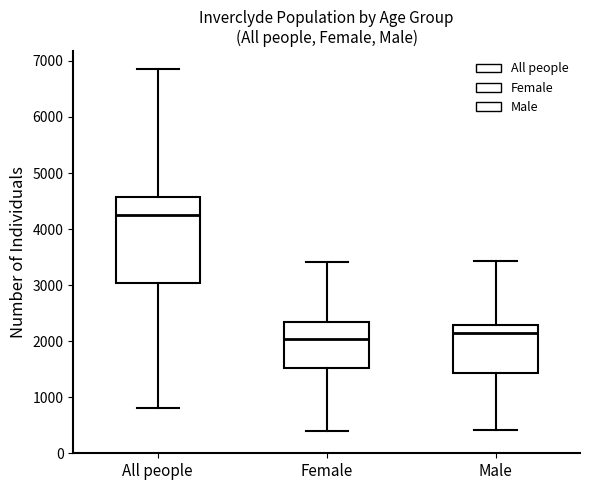

Reading left to right, transcribe this box plot: for each box, give where its median line is, the range the box spans, and where its two whiskers end, as read against the y-axis. The values are not printed on the chart, so give them approximately, as read against the axis.

All people: median 4200, box 3000 to 4600, whiskers 800 to 6900
Female: median 2000, box 1500 to 2300, whiskers 400 to 3400
Male: median 2200, box 1400 to 2300, whiskers 400 to 3400